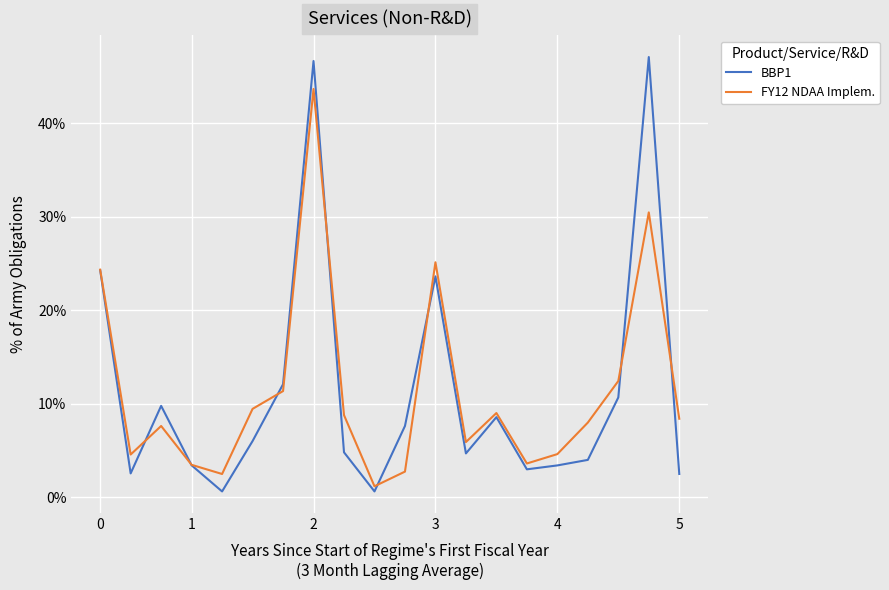

Which series has the widest spread of values?

BBP1